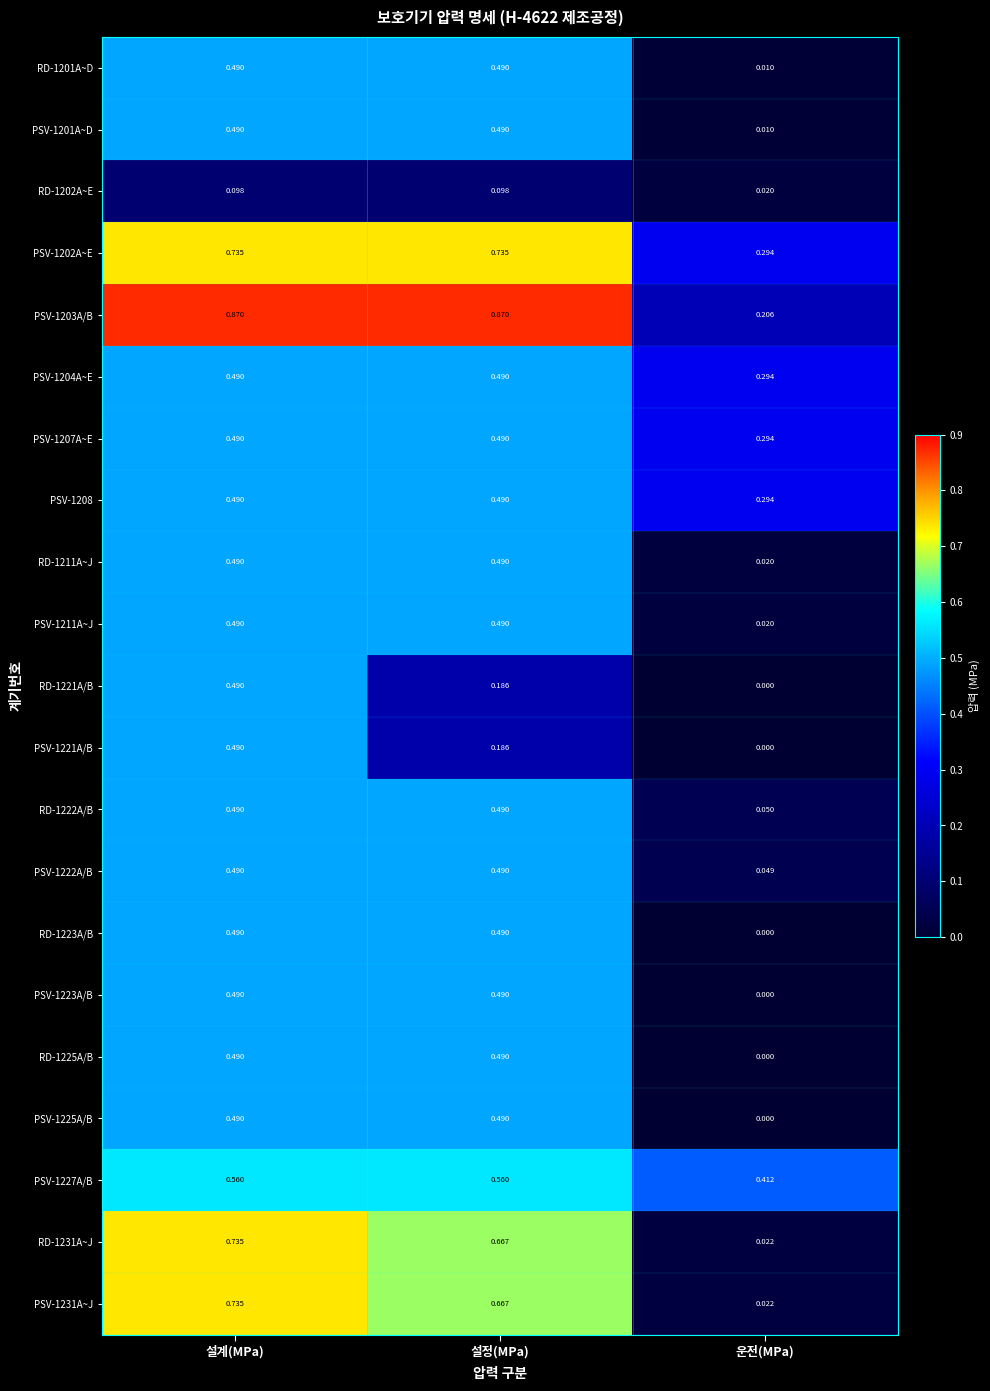

At which category is the sum across all series the highest?

설계(MPa)